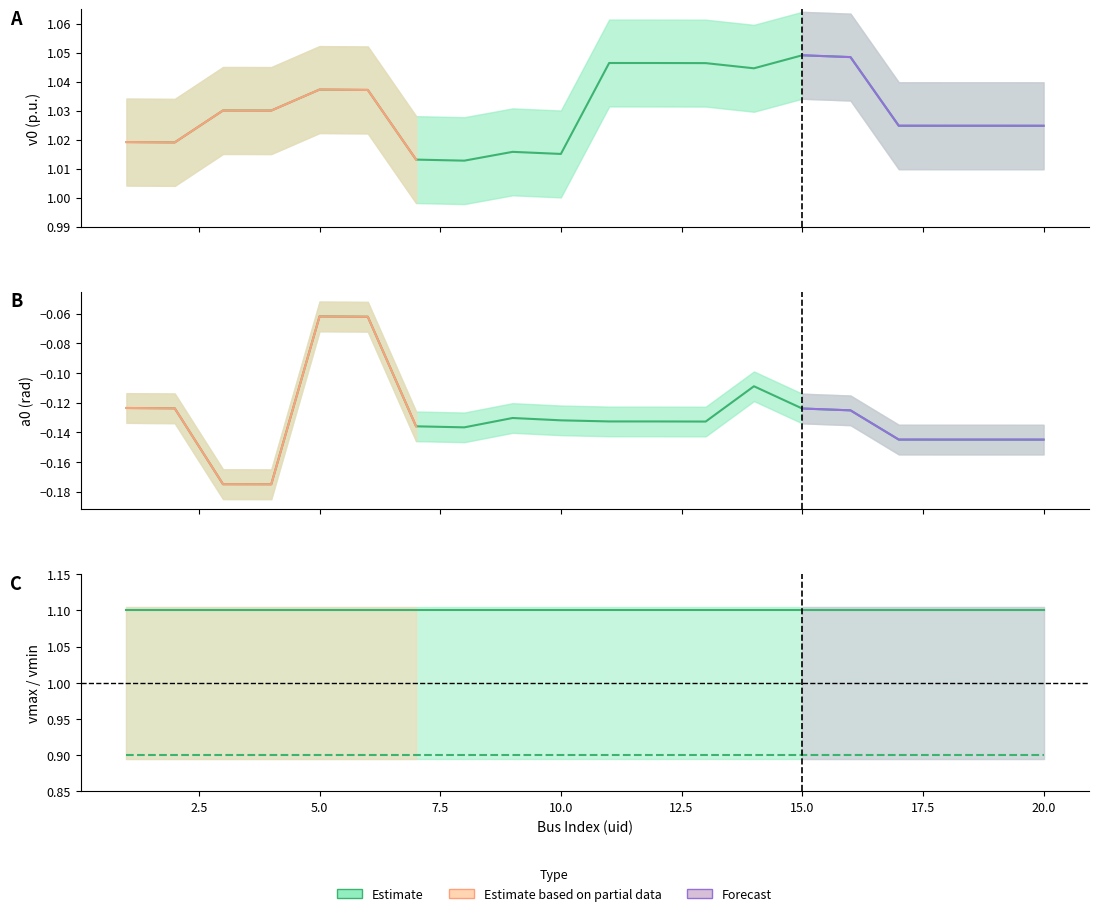

True or false: v0 and a0 intersect in this chart.

False